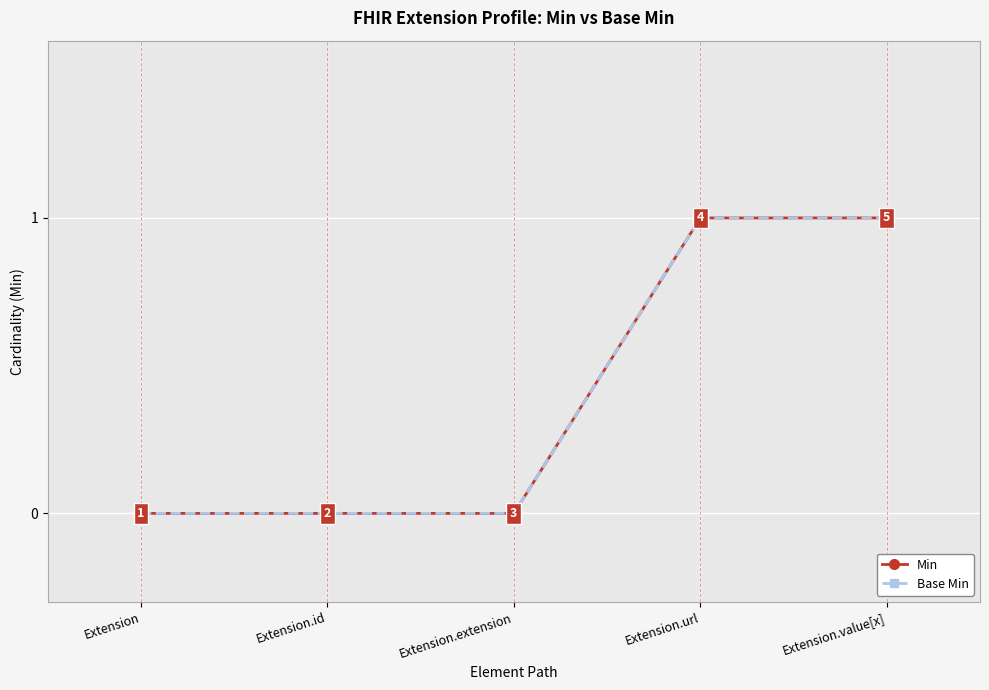

Does the chart have visible grid lines?

Yes